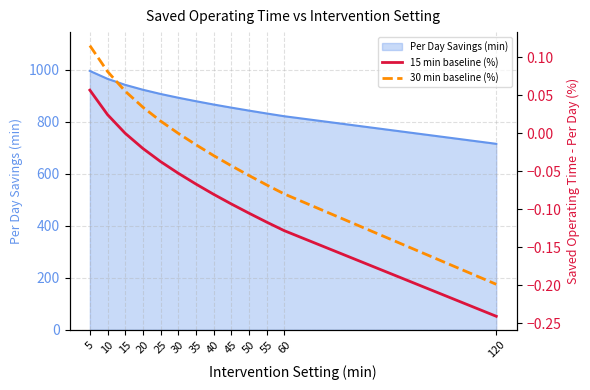

Which series has the widest spread of values?

30 min baseline (%)